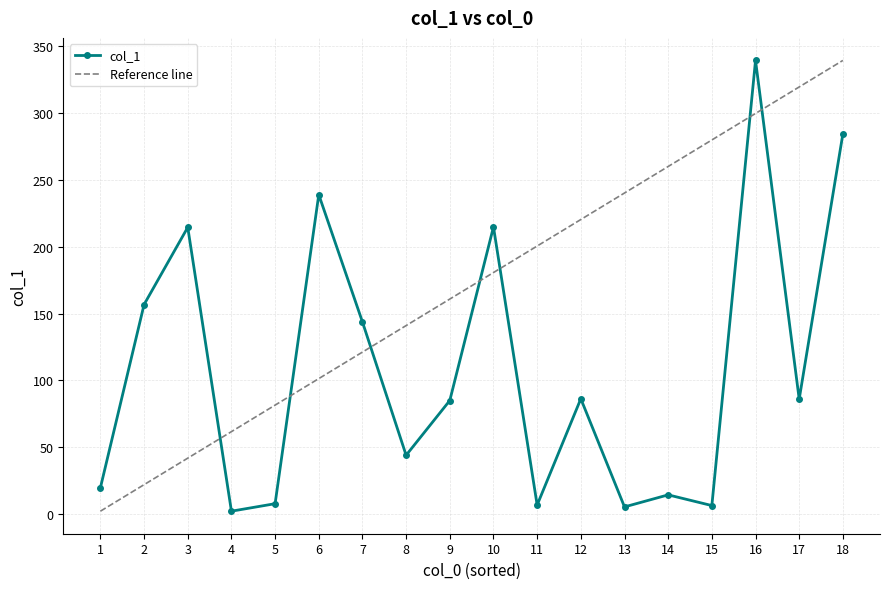

What is the difference between the values at 6 and 2?

82.1